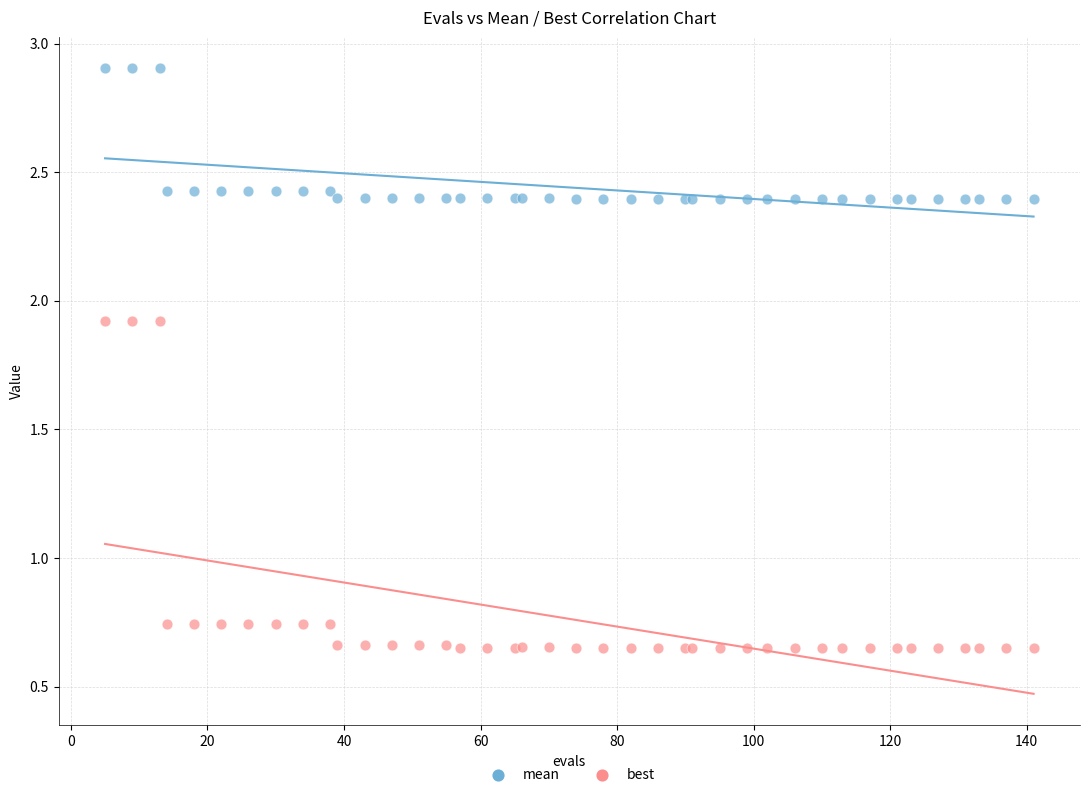

Which series contains the lowest Y value?

best